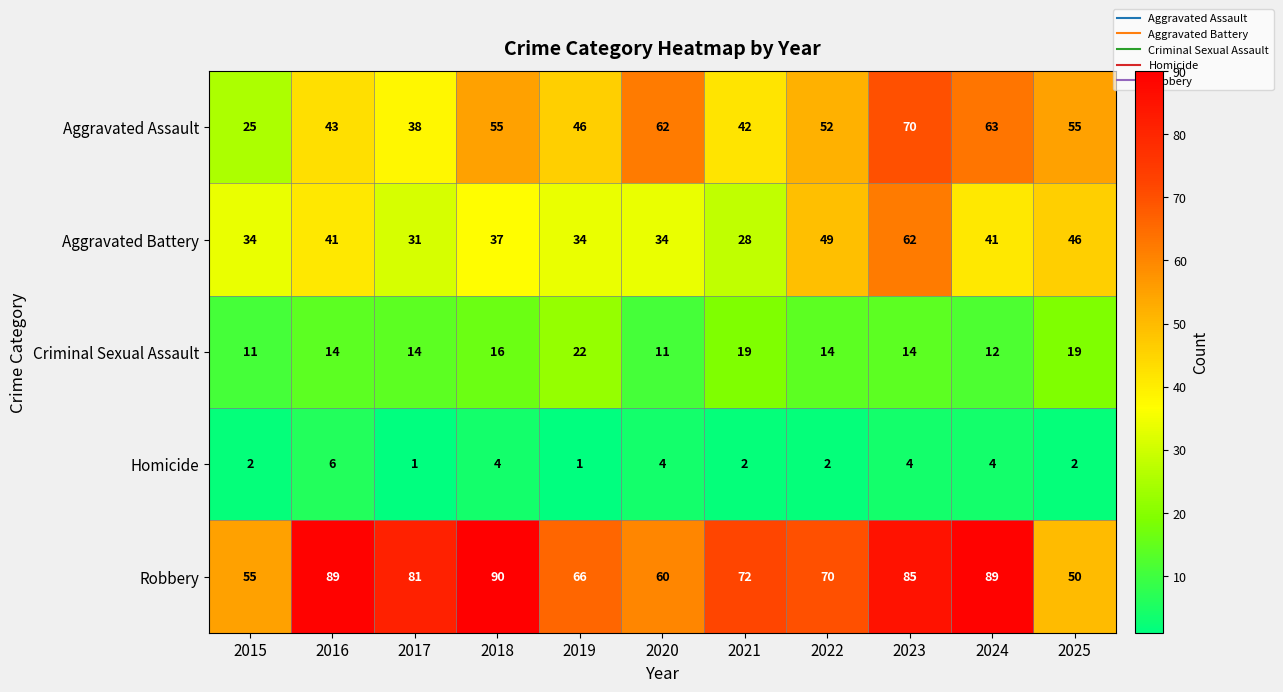

What is the difference between the highest and lowest values at 2015?

53